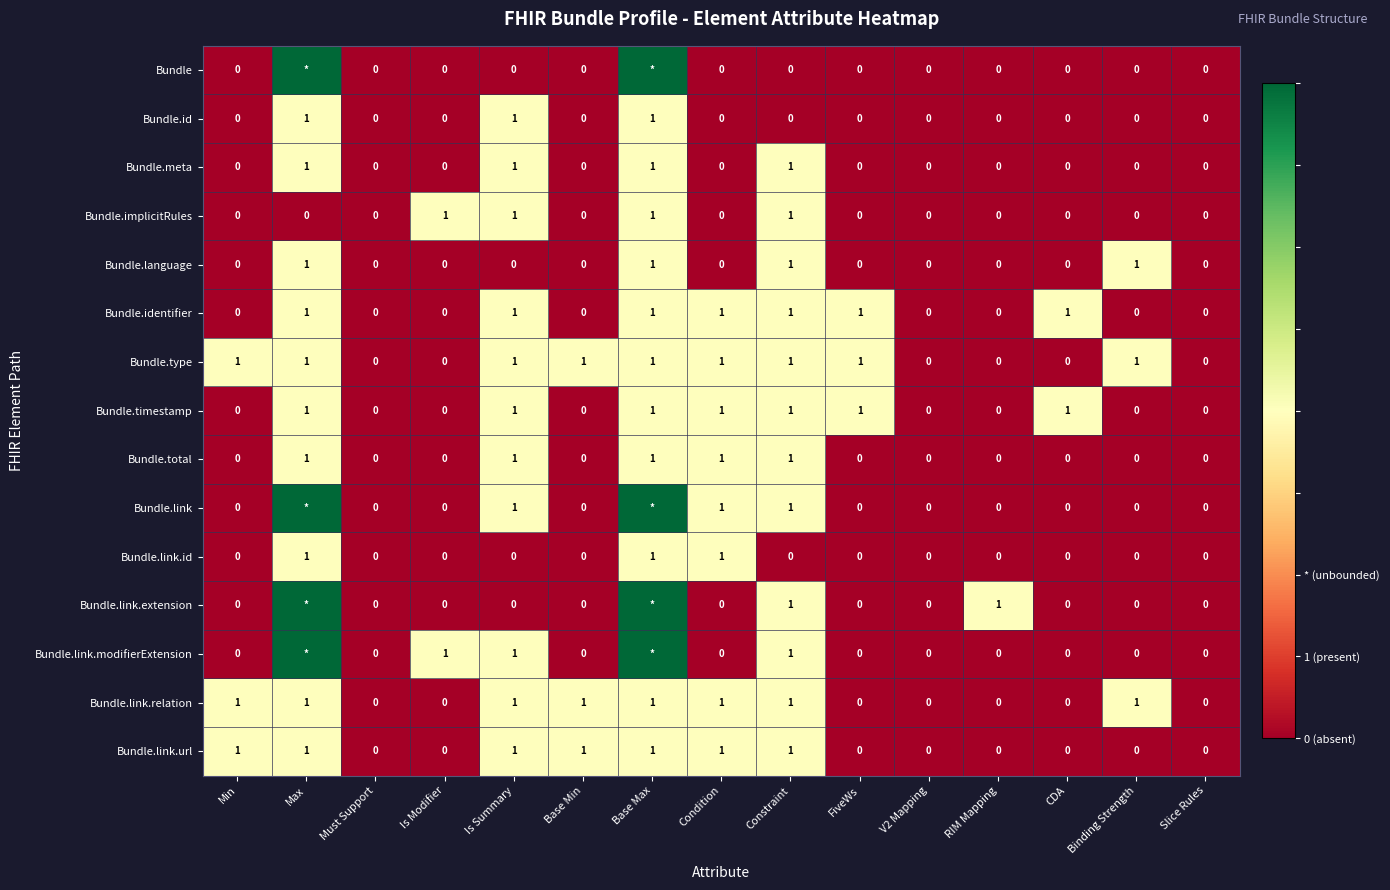

How many Bundle.language values are between 0 and 1?

15